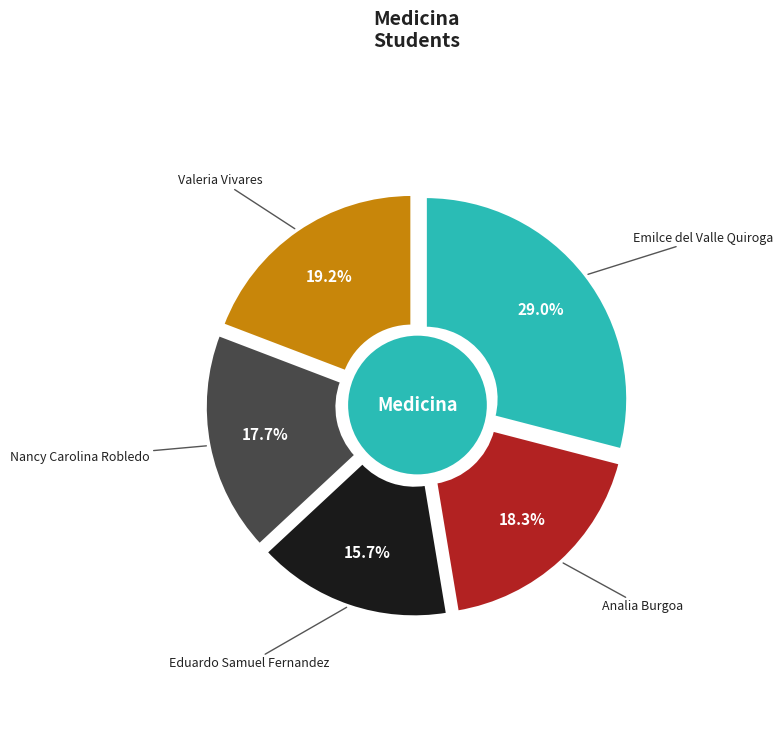

Count the number of slices in the pie.

5